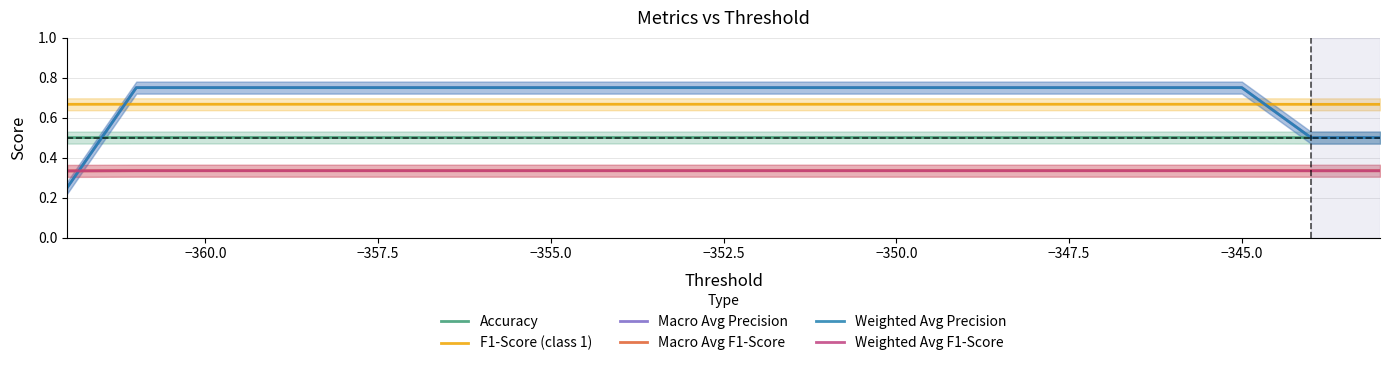

True or false: F1-Score (class 1) and Accuracy cross at least once.

False